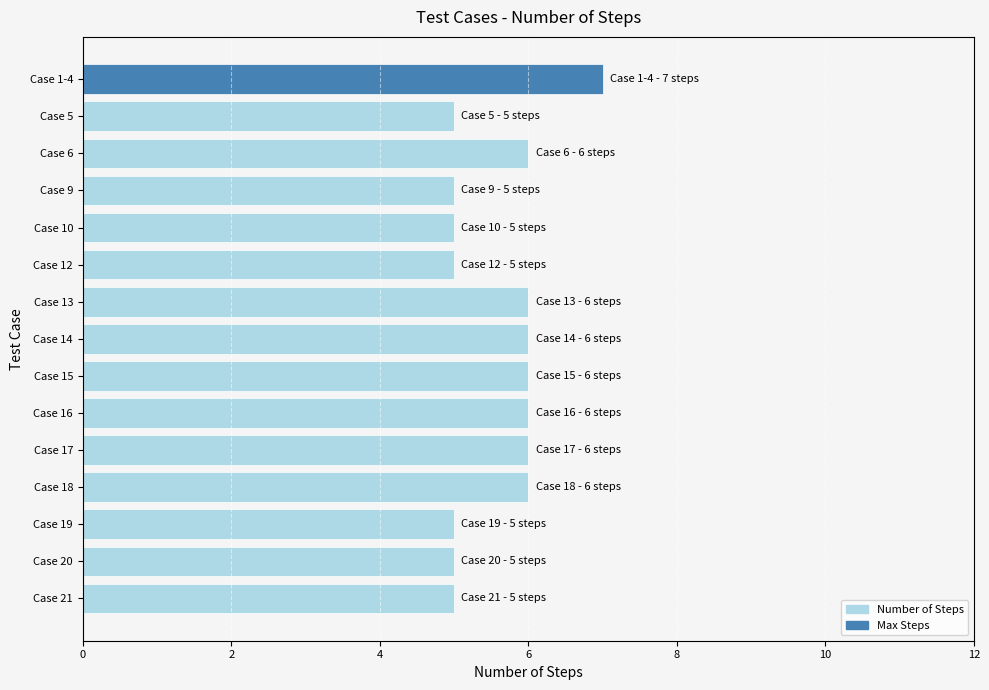

What value does the data have at Case 10?

5